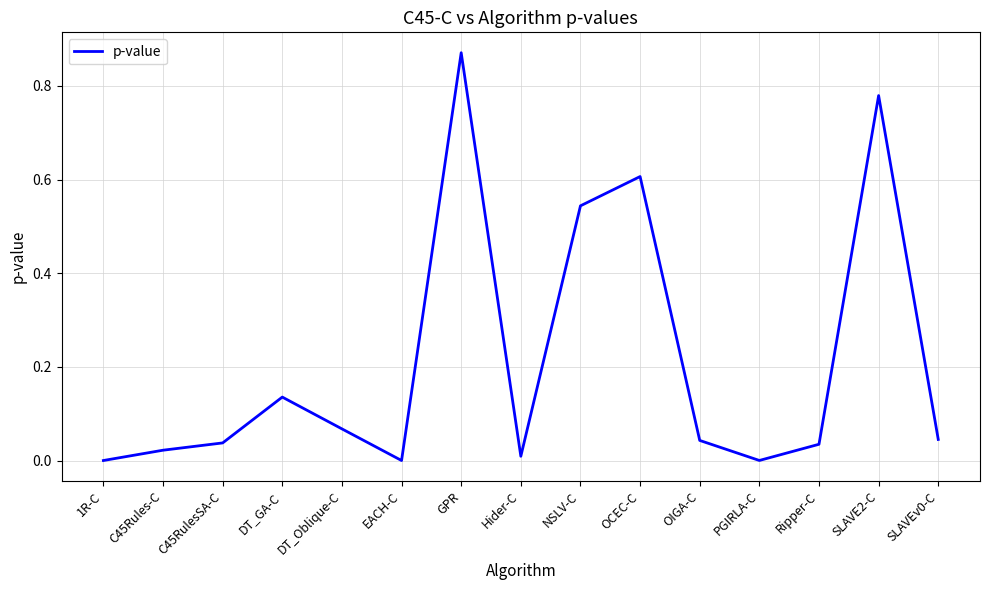

True or false: the data shows 0.0 at 1R-C.

True